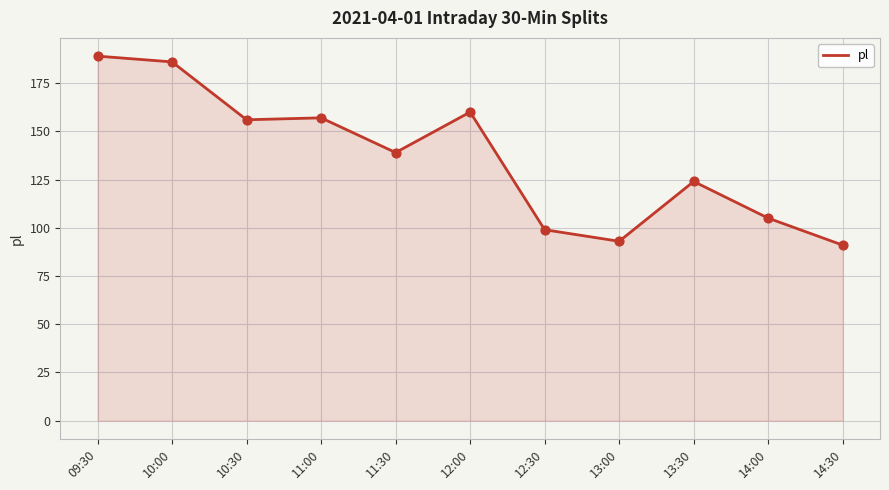

What is the ratio of the value at 14:00 to the value at 12:00?

0.7